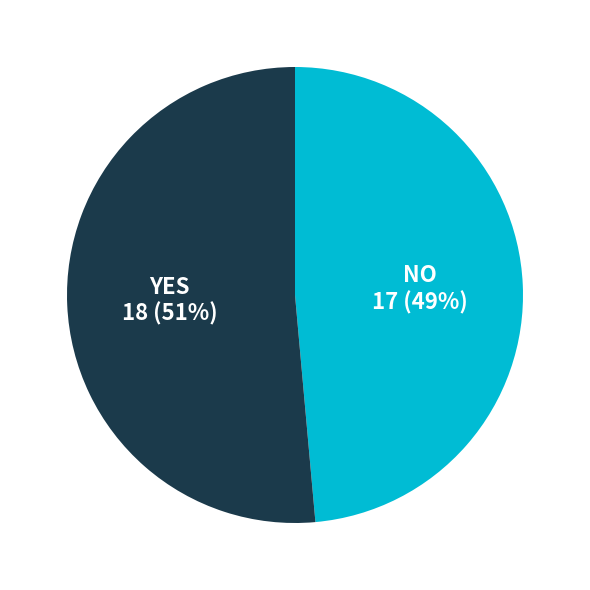

Is there a majority slice in this chart?

Yes